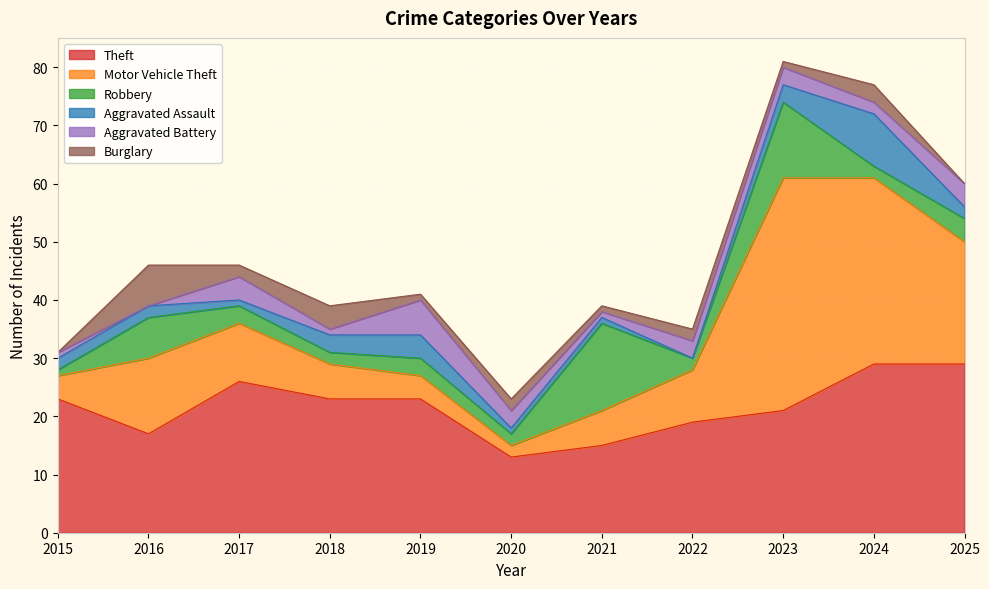

What is the difference between the maximum and minimum values in the Robbery series?

14